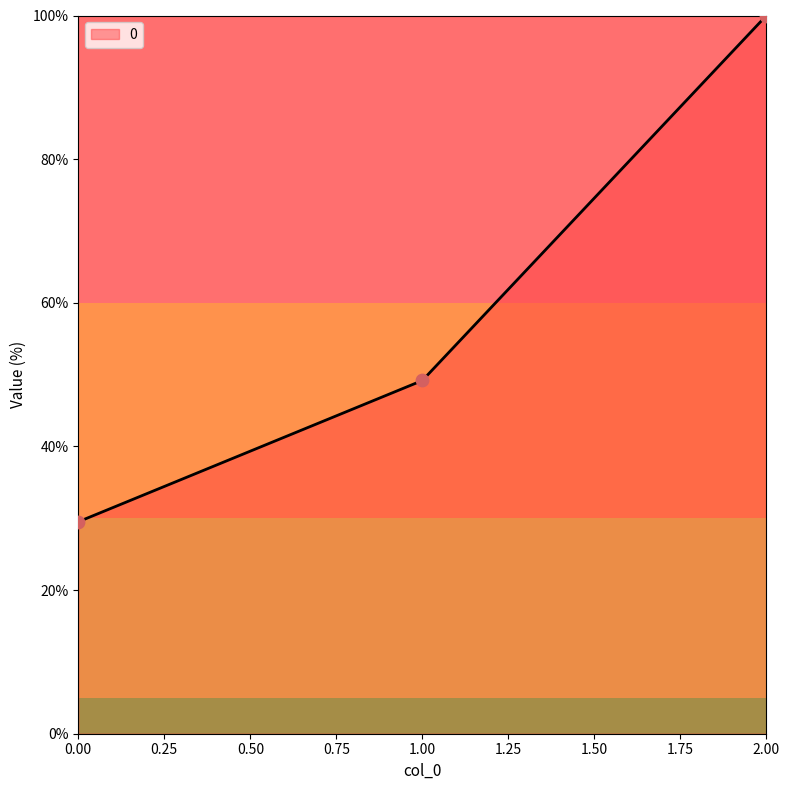

Approximately how many times larger is the value at 1.00 compared to 0.00?

1.7